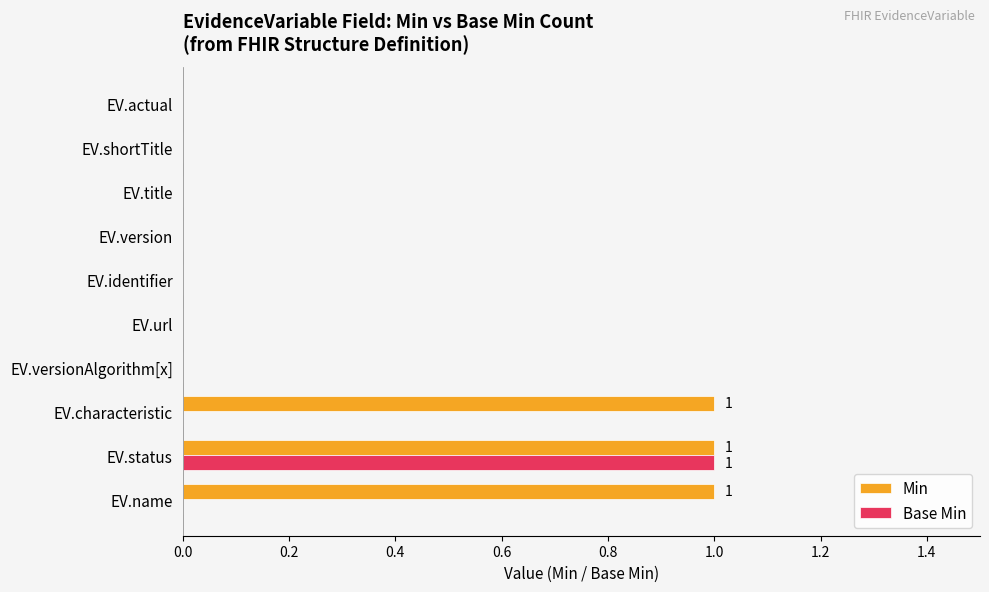

Which category has the highest value in the Base Min series?

EV.status